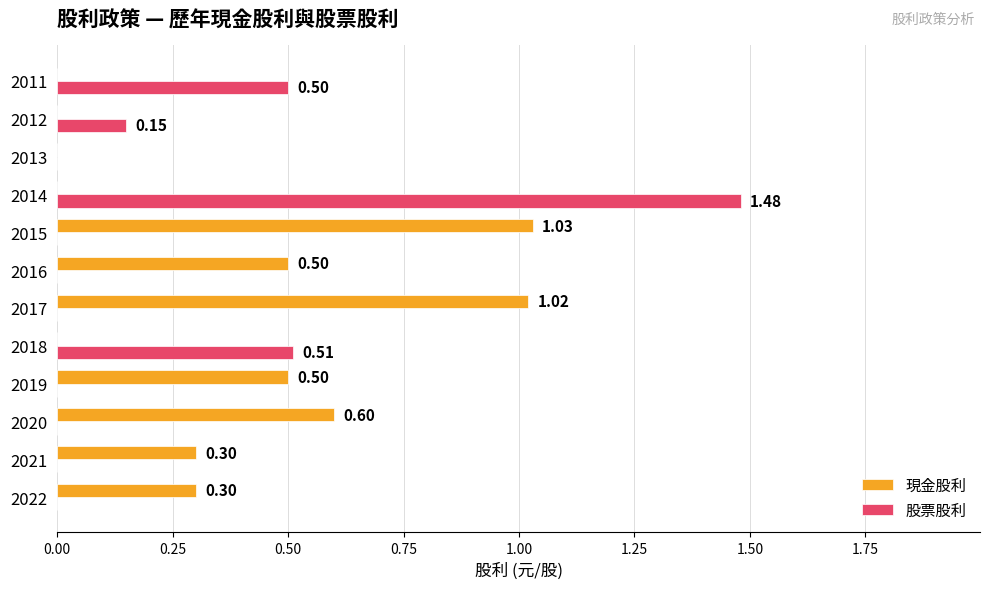

What is the sum of all 股票股利 values?

2.6